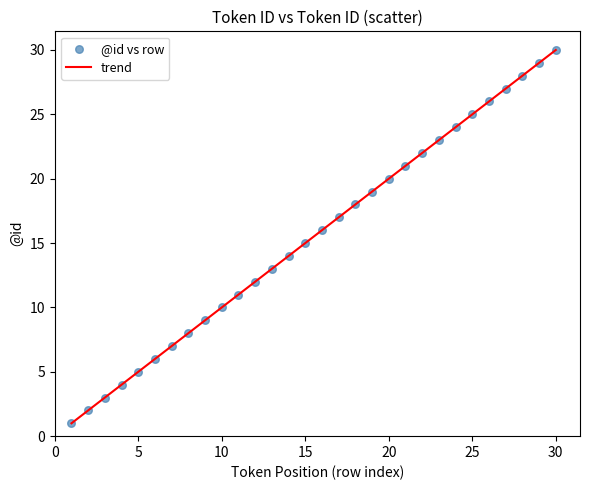

What is the maximum value shown in the chart?

30